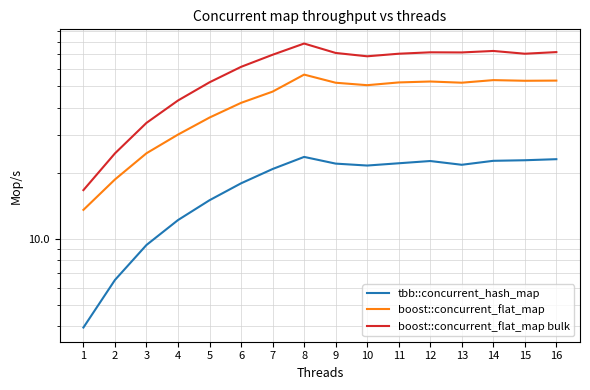

What is the minimum value shown in the chart?

3.9